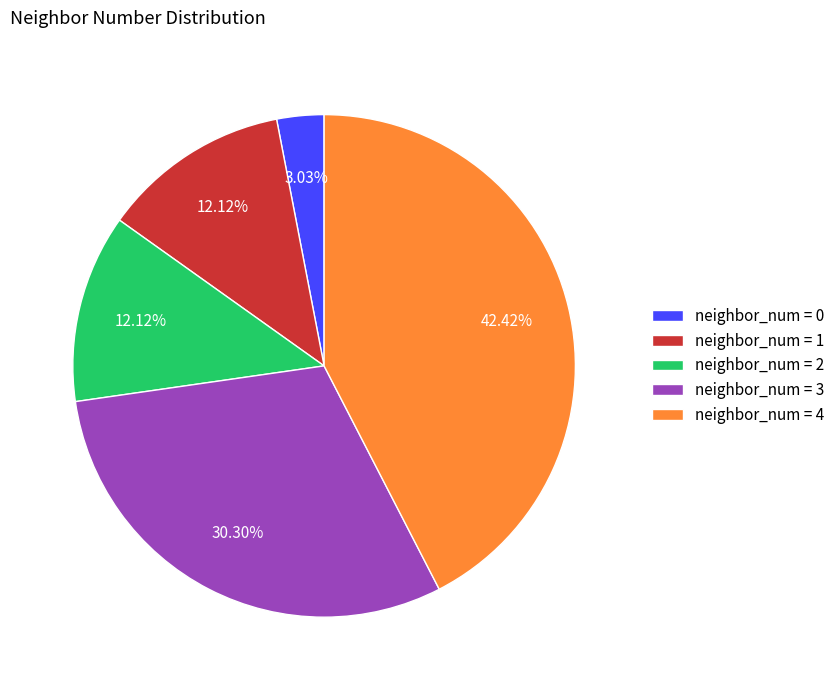

Does any single category account for the majority?

No